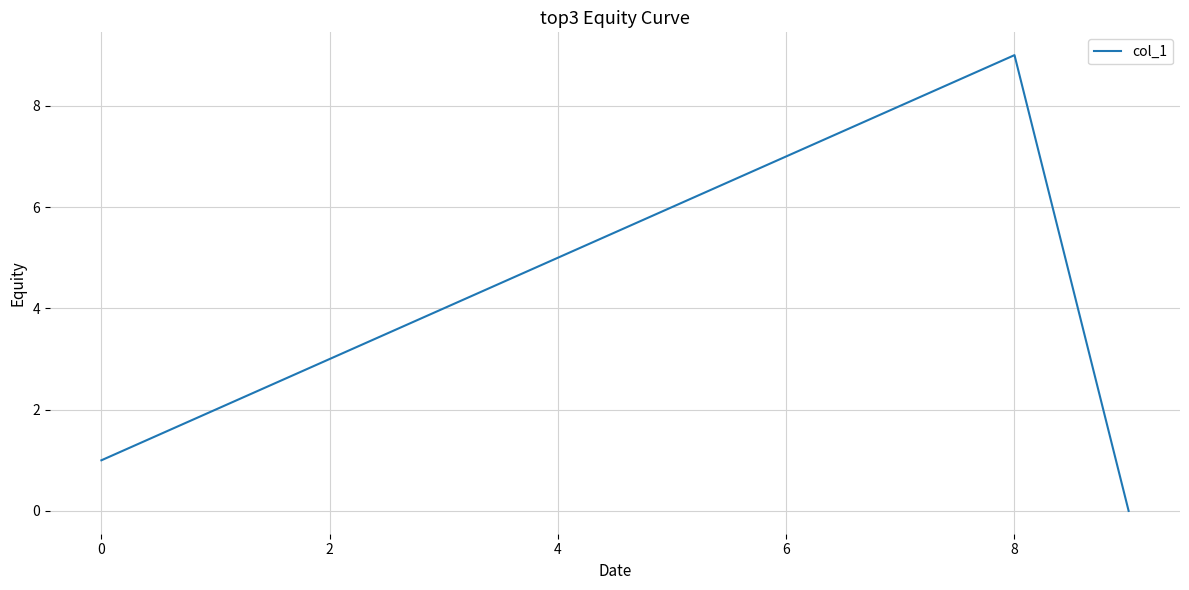

What is the greatest value displayed?

9